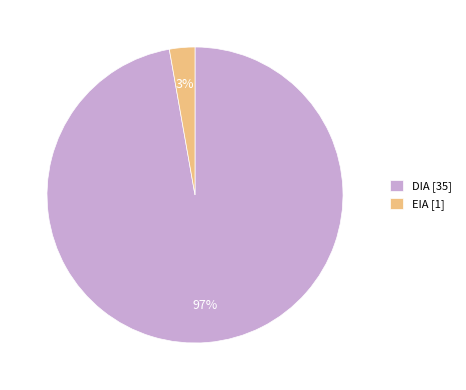

Rank the categories by value from highest to lowest.

DIA, EIA